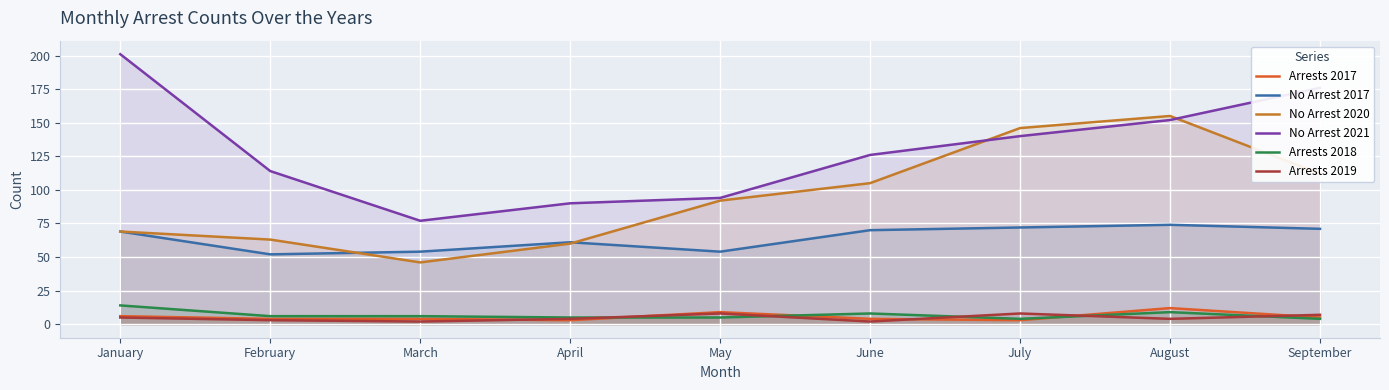

What are all the series names shown in the legend?

Arrests 2017, No Arrest 2017, No Arrest 2020, No Arrest 2021, Arrests 2018, Arrests 2019